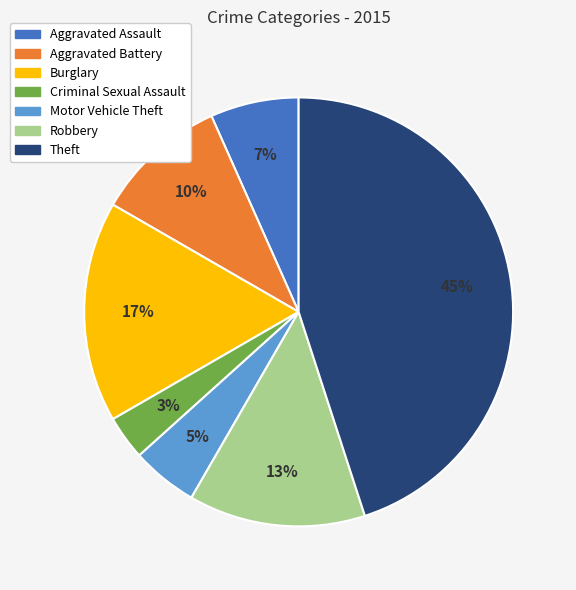

How many segments does this pie chart have?

7